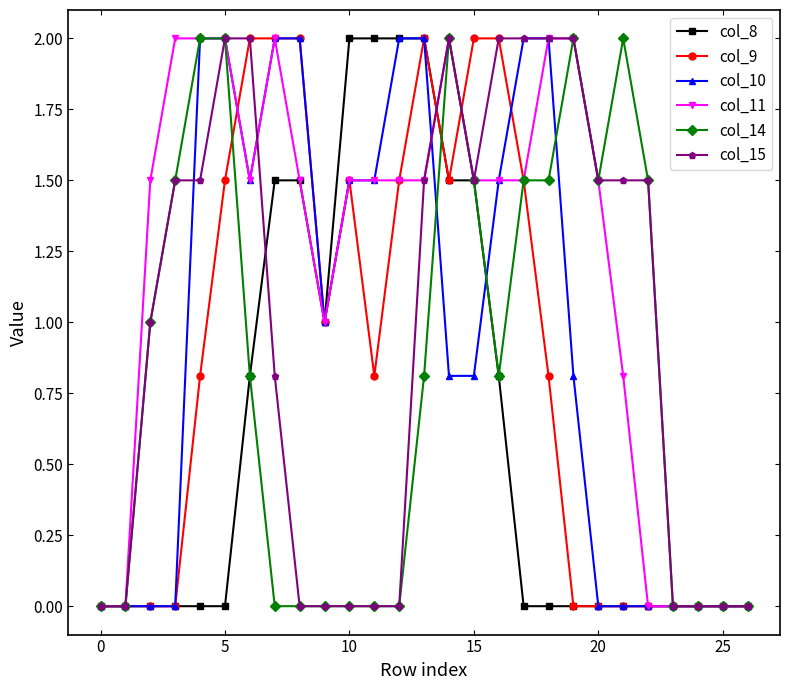

How many distinct data groups are displayed?

6